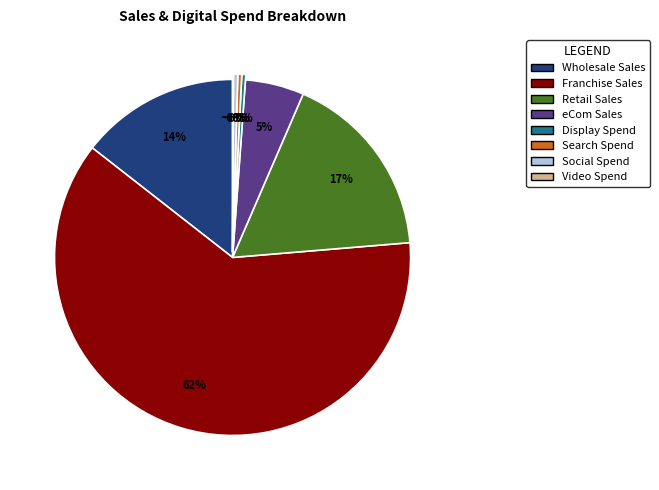

Which slice is the largest?

Franchise Sales